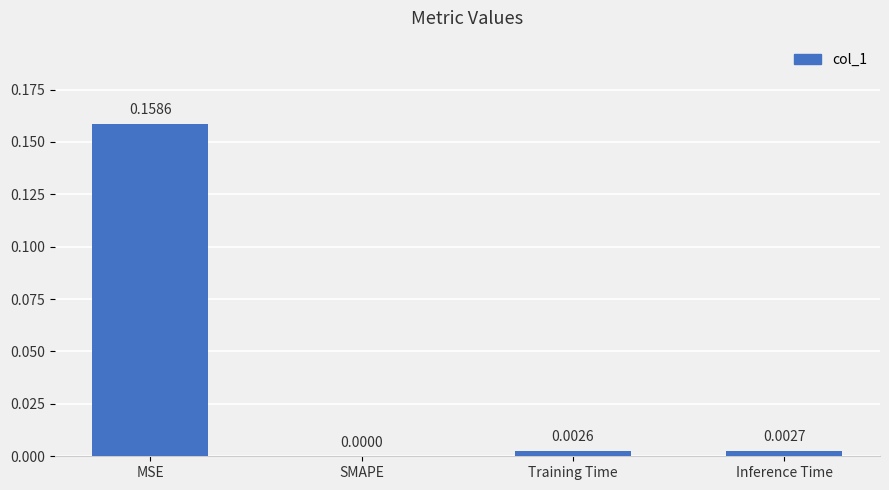

At which category does the chart reach its peak across all series?

MSE